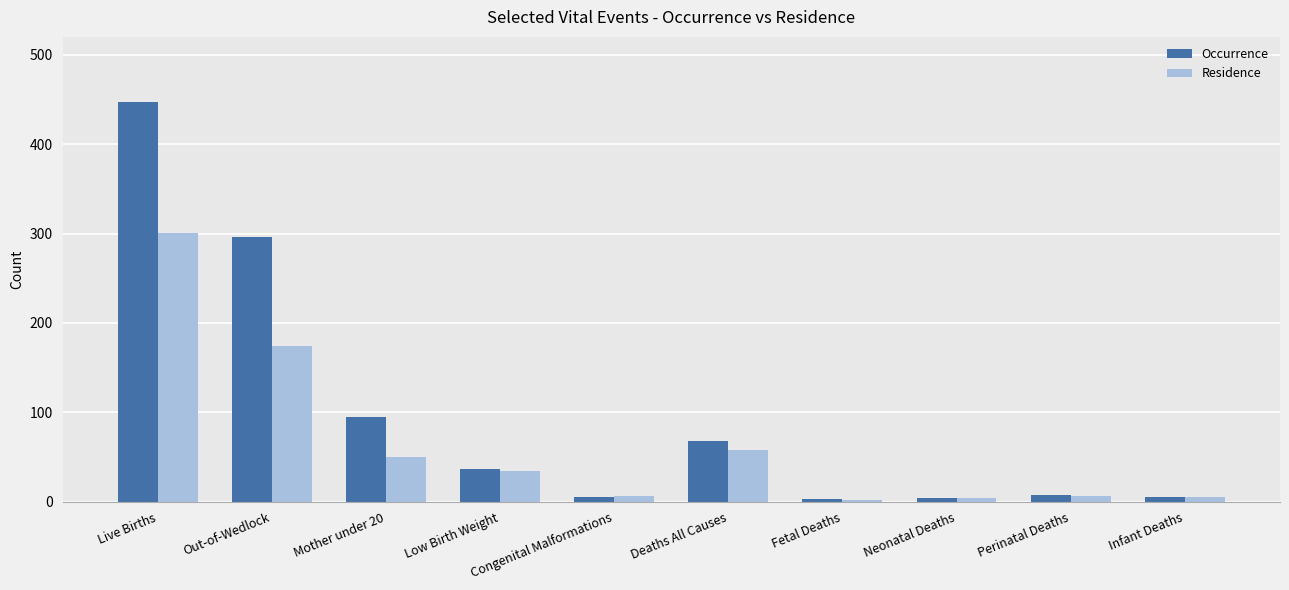

Is it true that Occurrence equals 36 at Low Birth Weight?

True